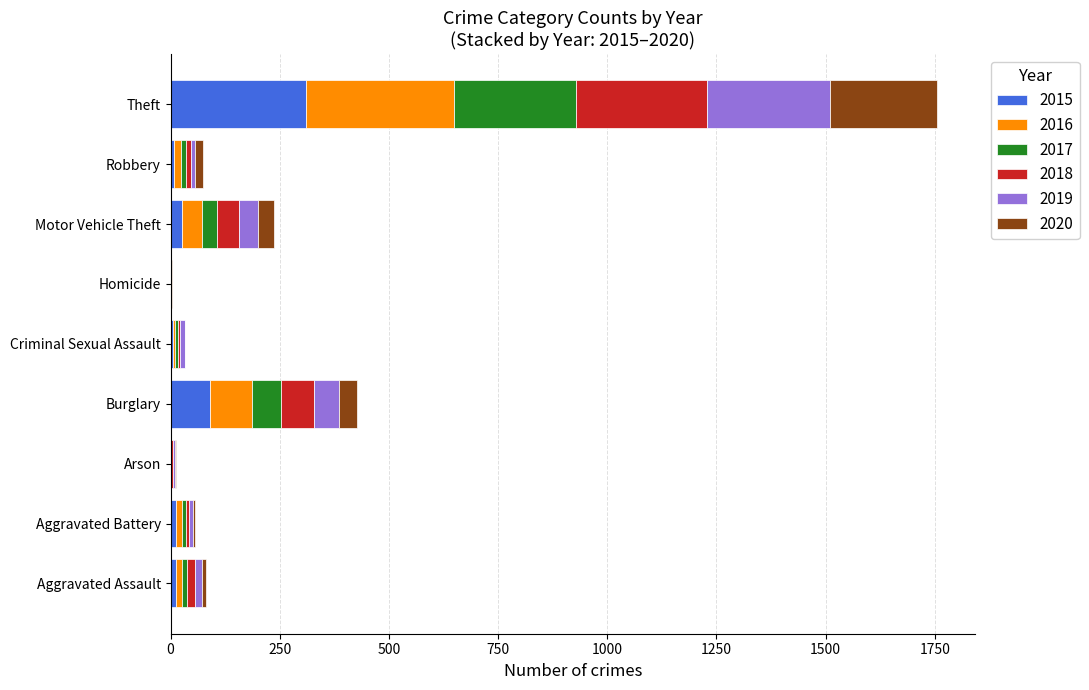

What are all the series names shown in the legend?

2015, 2016, 2017, 2018, 2019, 2020